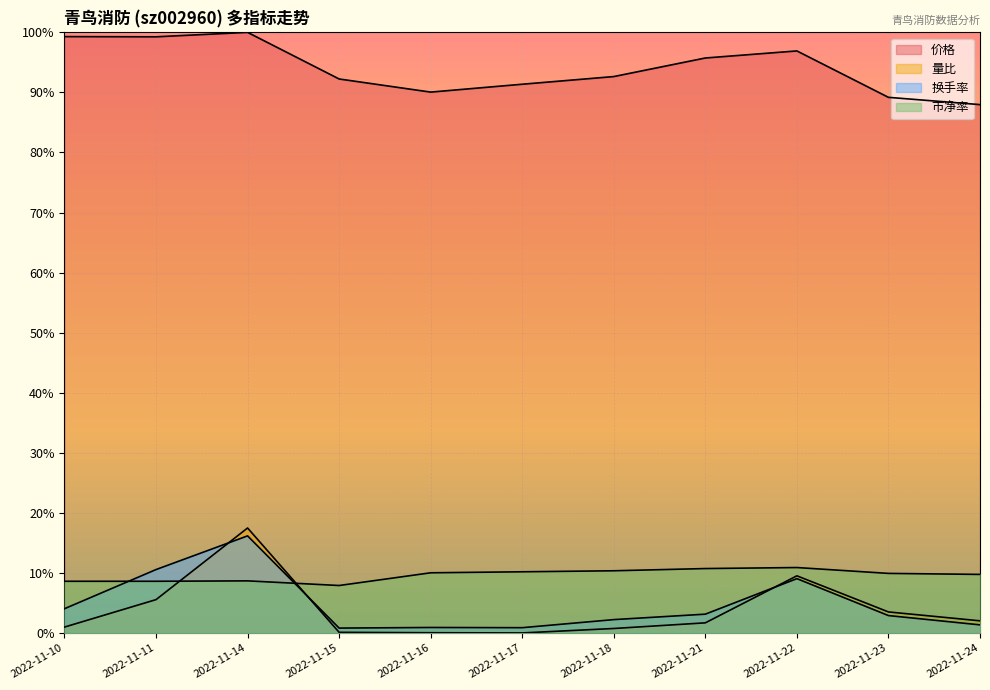

Between 2022-11-22 and 2022-11-11, which is larger?

2022-11-11